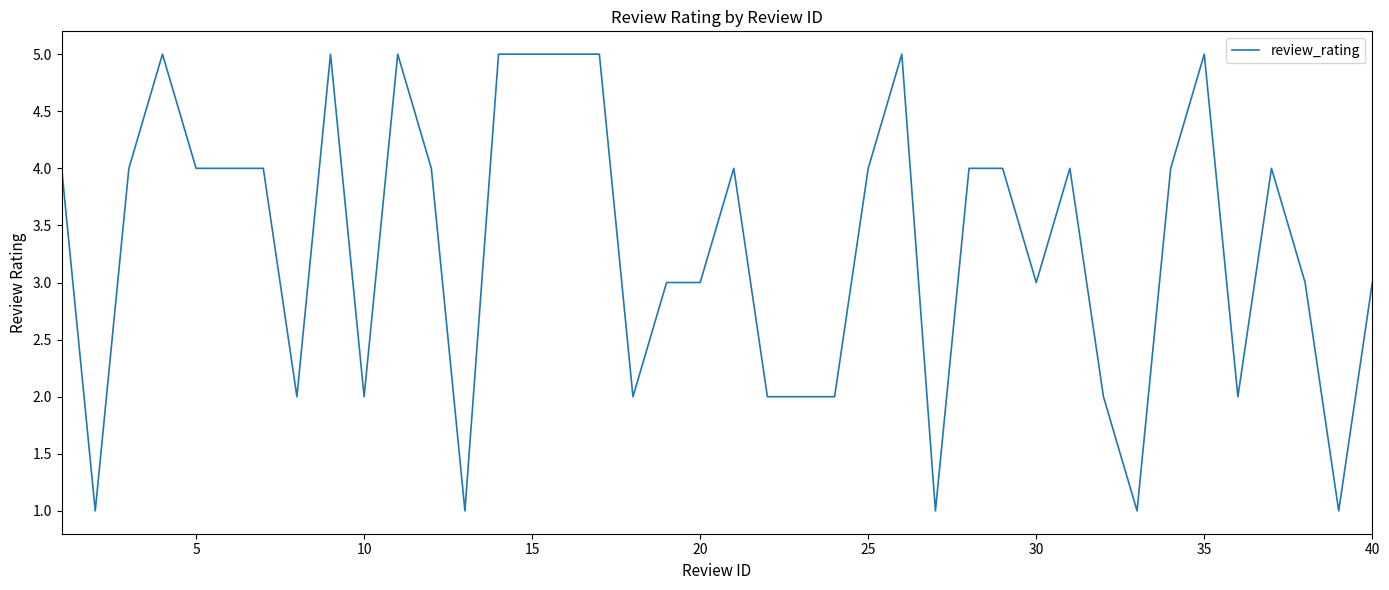

What is the greatest value displayed?

5